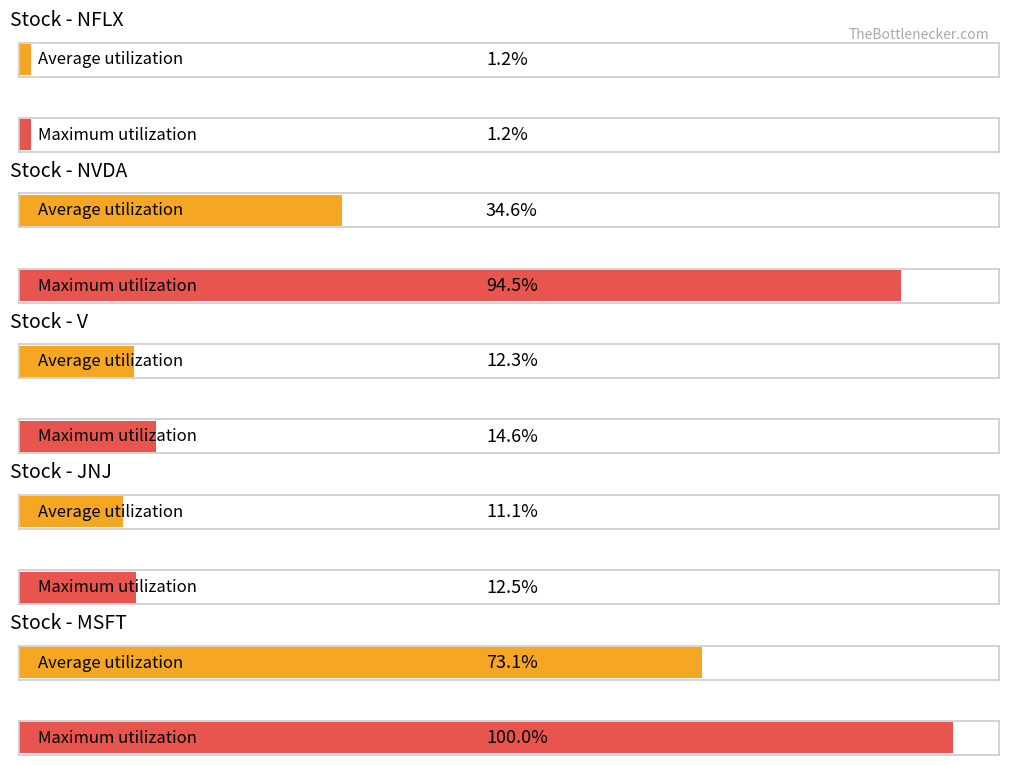

Which series has the largest range (max minus min)?

NVDA